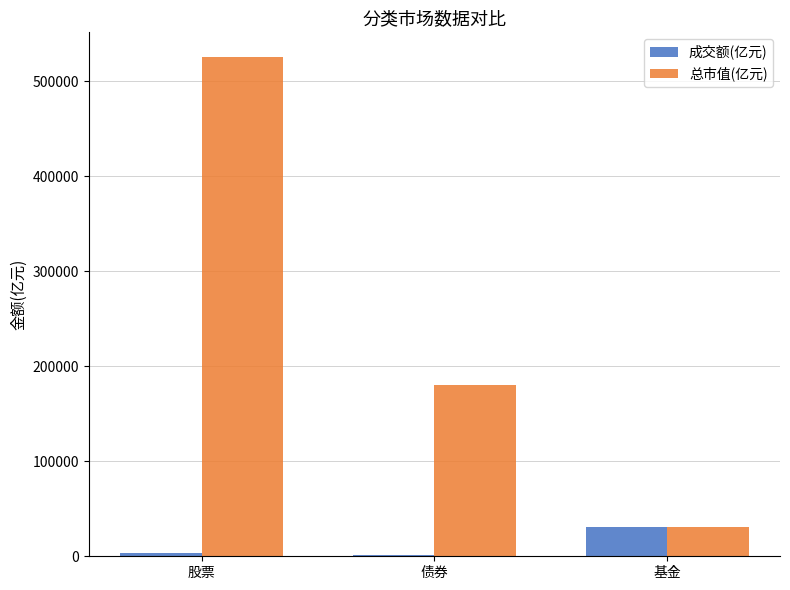

What is the highest value of the 总市值(亿元) series?

525495.5